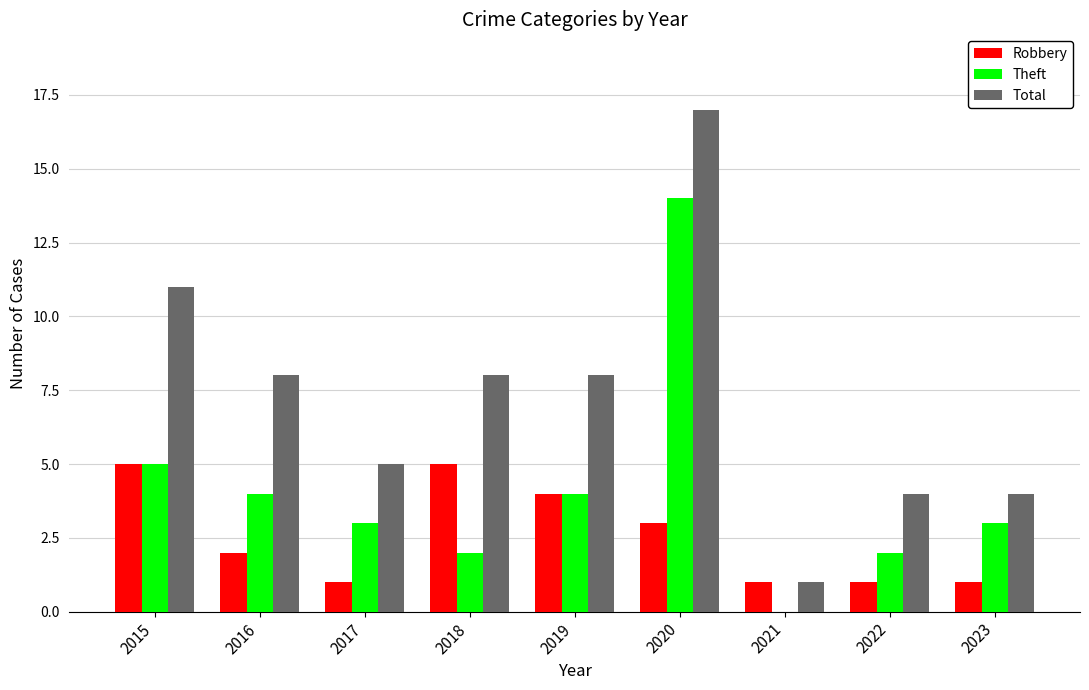

How many distinct data groups are displayed?

3